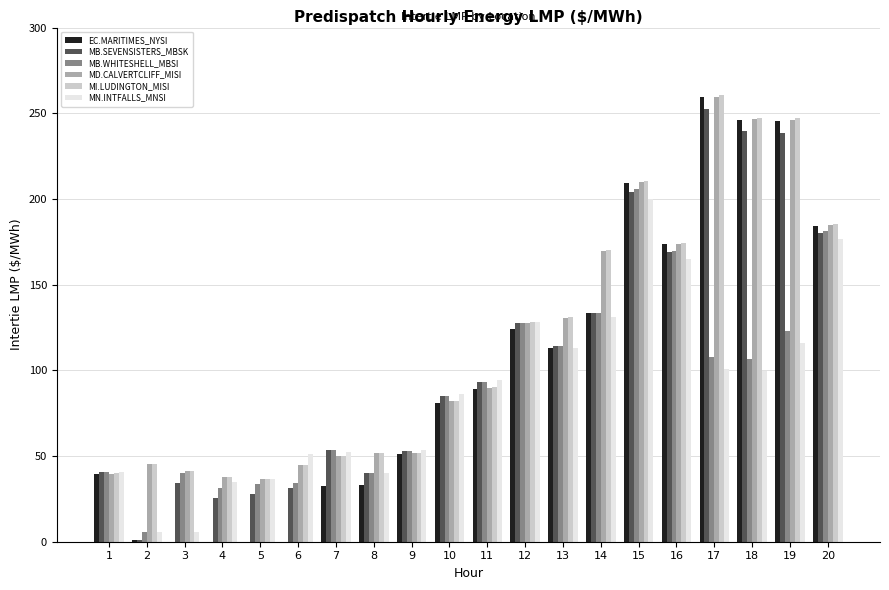

What is the total value across all series at 5?

171.9